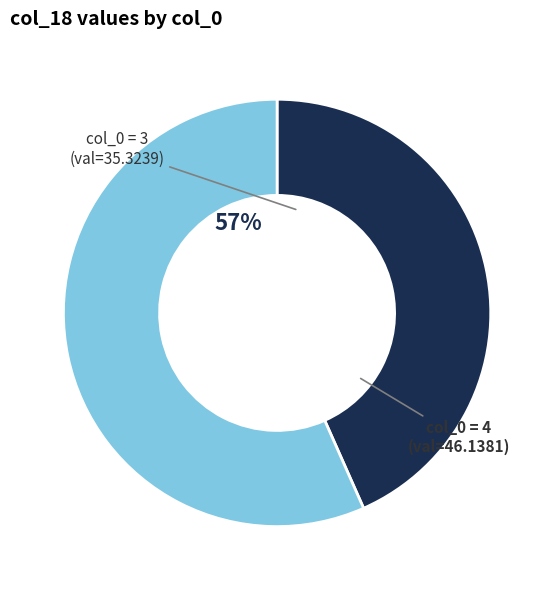

Is there any slice that represents more than half of the pie?

Yes